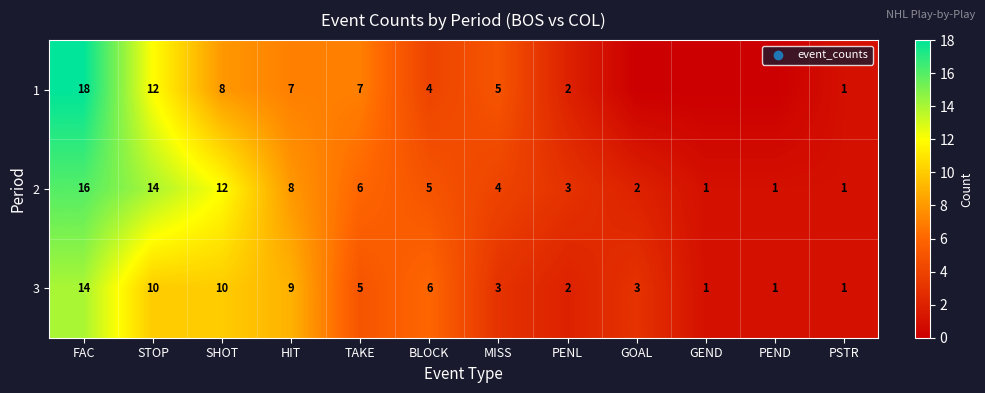

Which series changed the most between STOP and BLOCK?

2